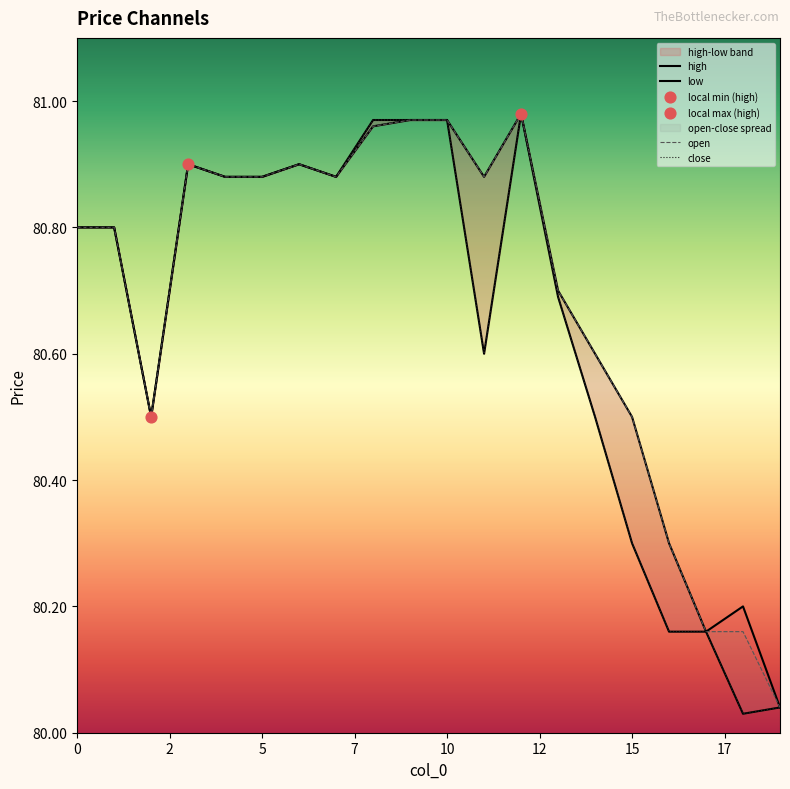

Is the value of open at 6 greater than the value of low at 16?

Yes